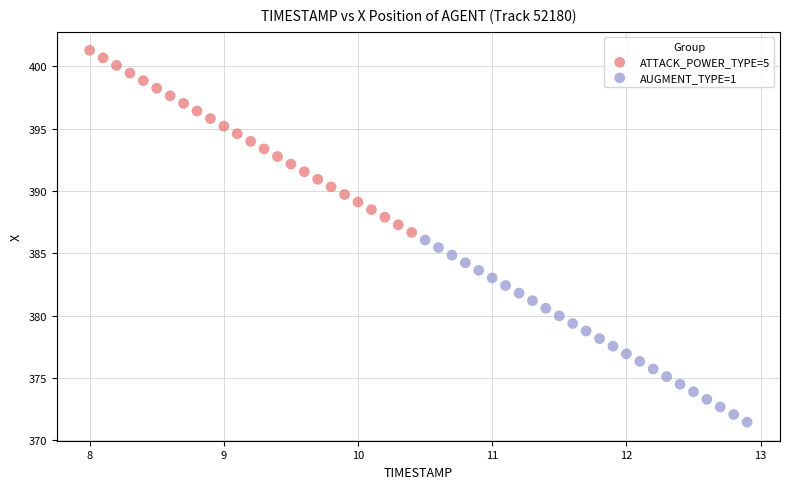

Which series contains the highest Y value?

ATTACK_POWER_TYPE=5